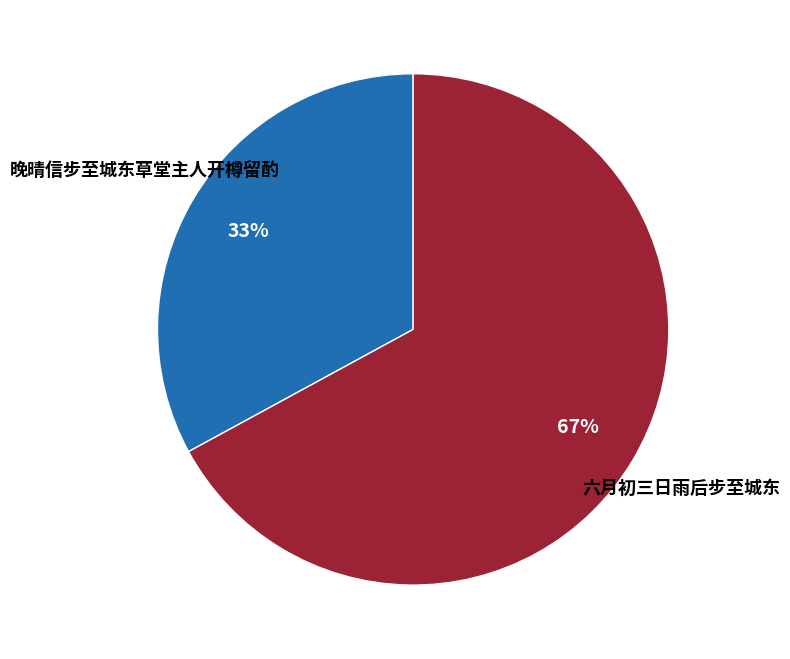

To the nearest percent, what is the difference between the largest and smallest slice percentages?

34%